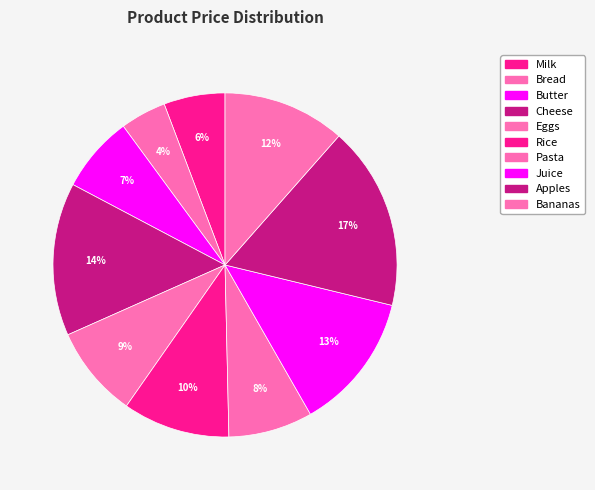

To the nearest percent, what percentage of the pie is Apples?

17%